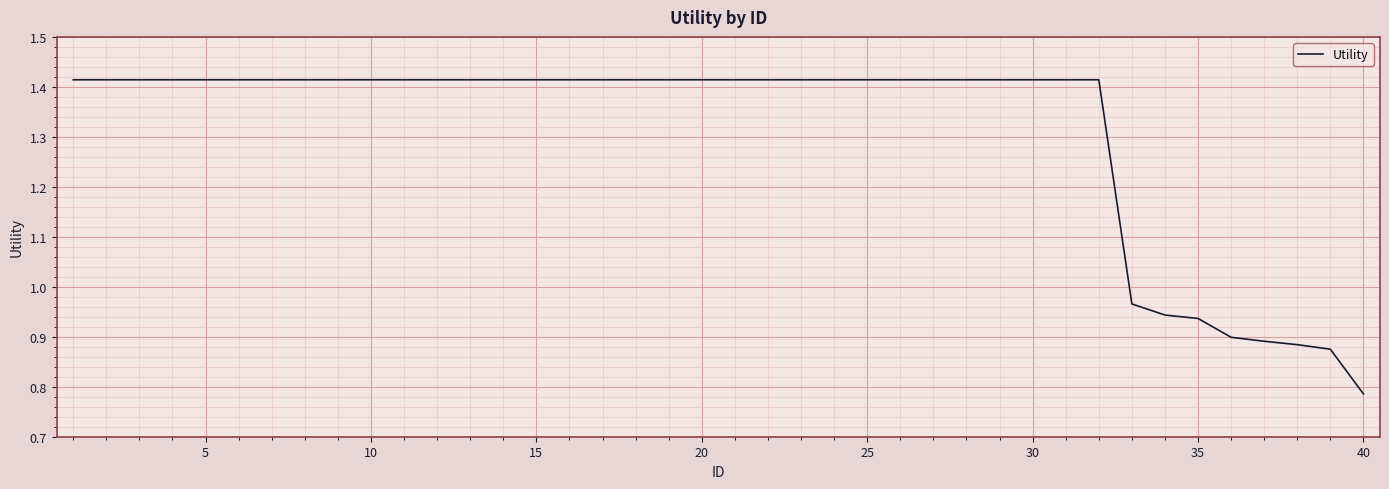

What is the difference between the maximum and minimum values?

0.6